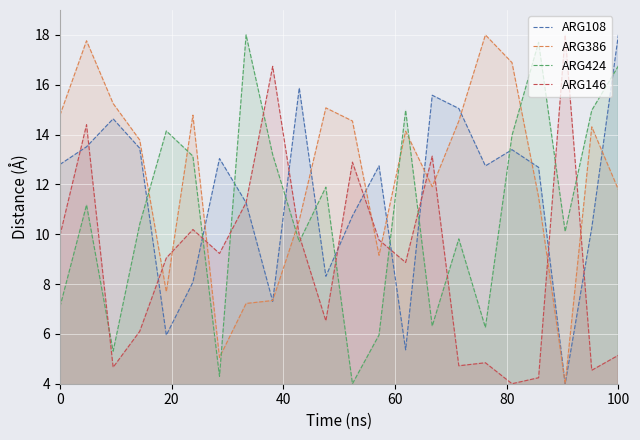

What is the average value of the ARG108 series?

11.6